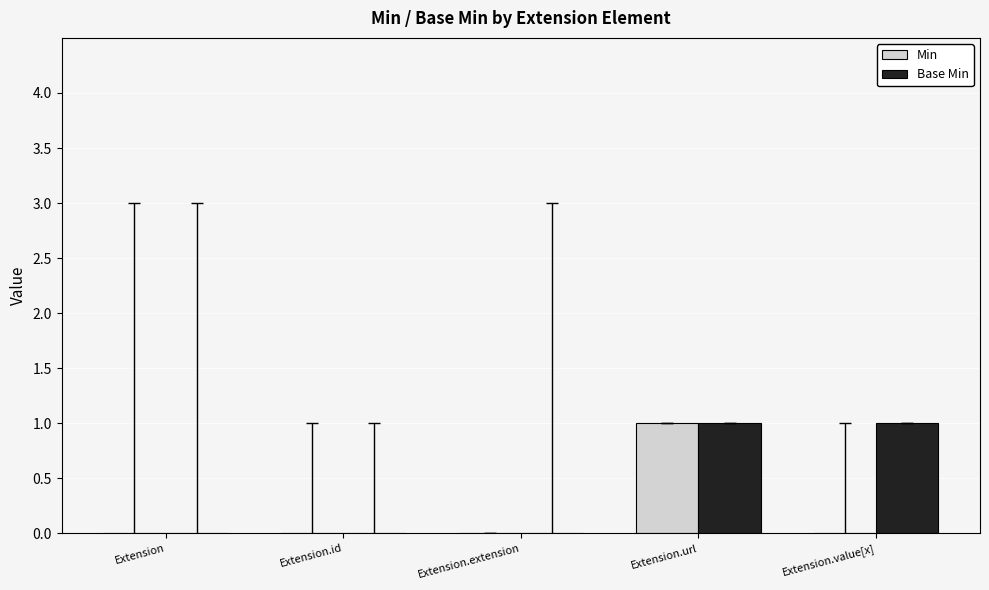

Which series changed the most between Extension.extension and Extension.value[x]?

Base Min